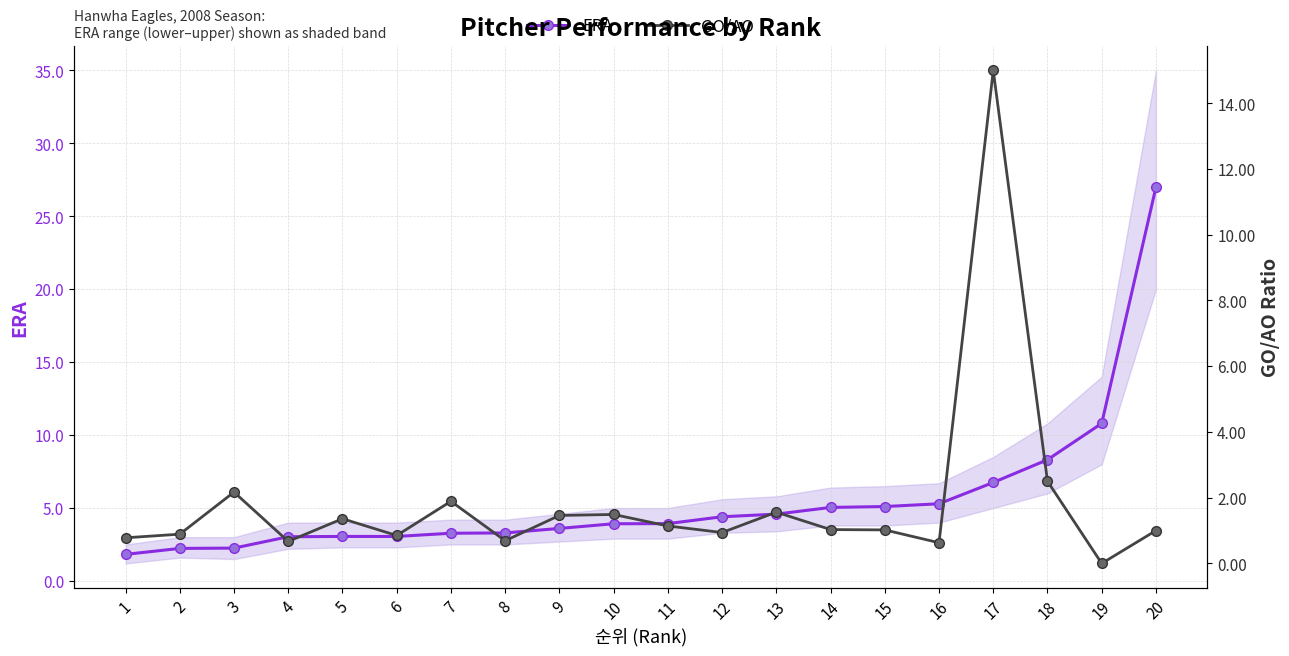

After their last crossing, which series has the higher values: ERA or GO/AO?

ERA